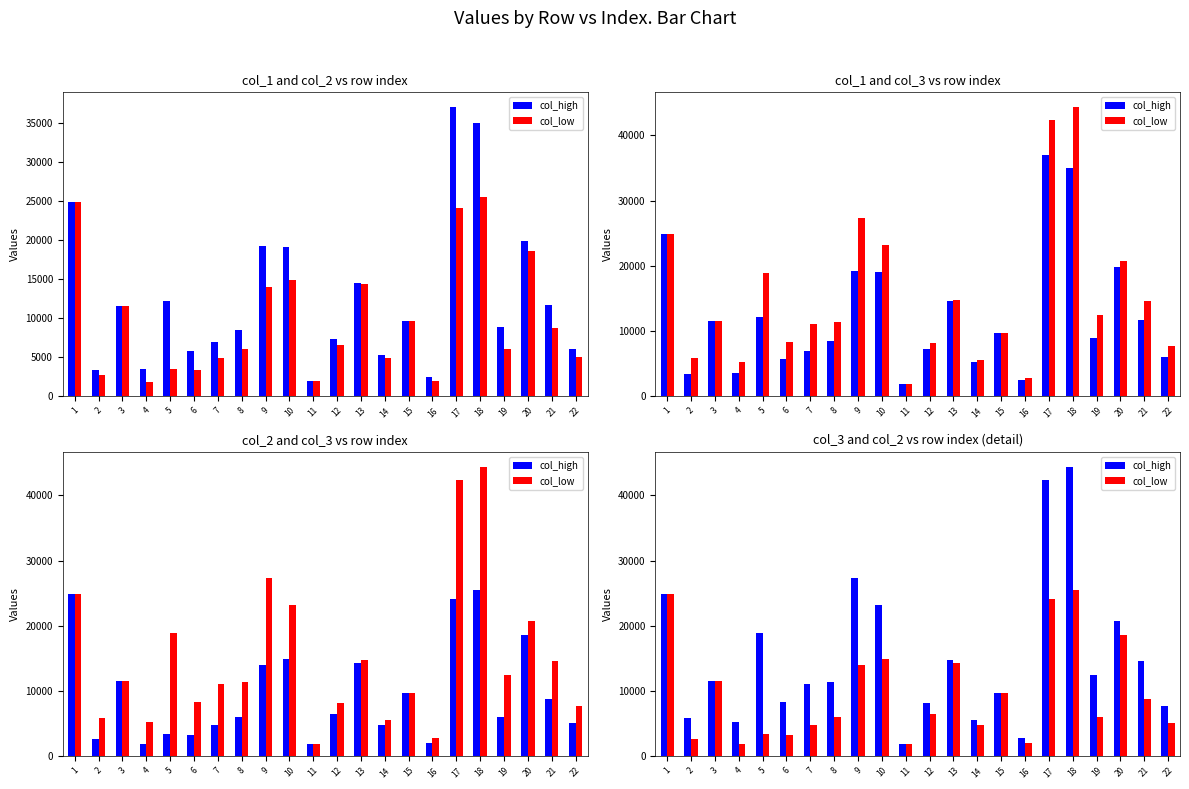

List the labels in order of col_high value, smallest first.

11, 16, 4, 14, 2, 22, 12, 6, 15, 7, 8, 3, 19, 21, 13, 5, 20, 10, 1, 9, 17, 18